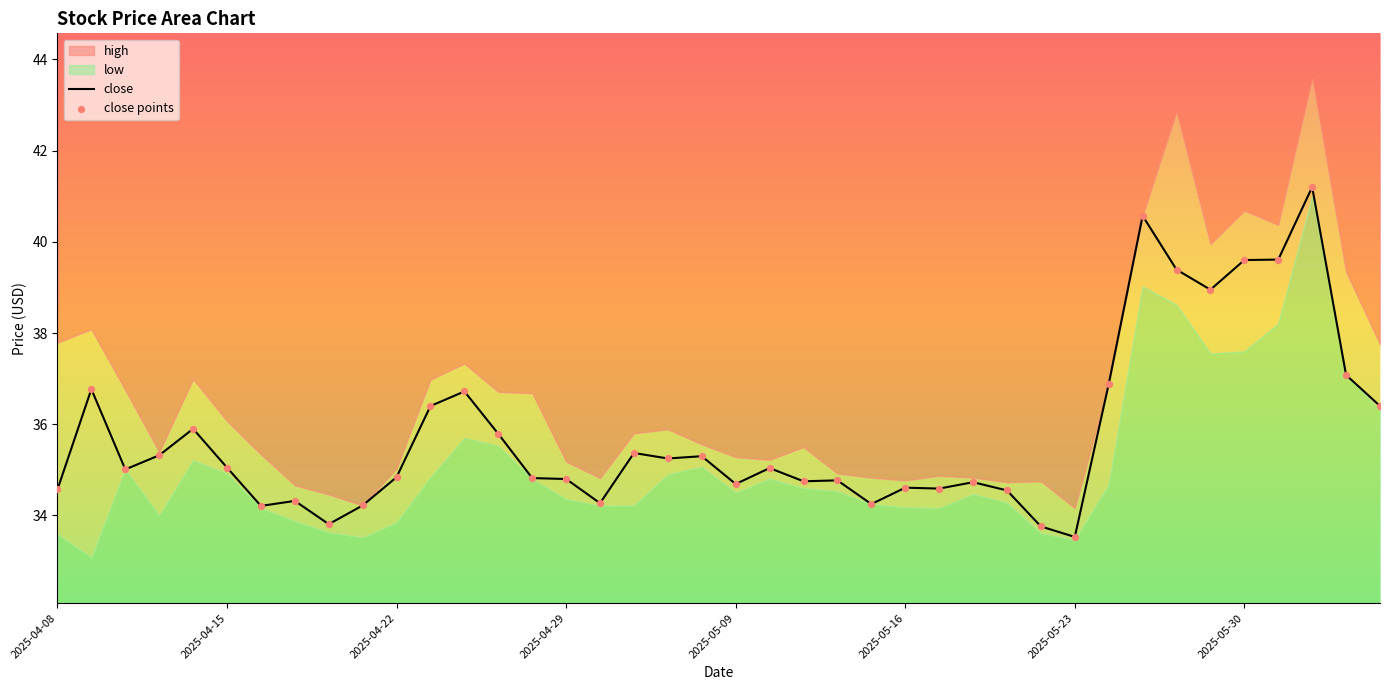

The close series shows 34.6 at 2025-05-16. True or false?

True